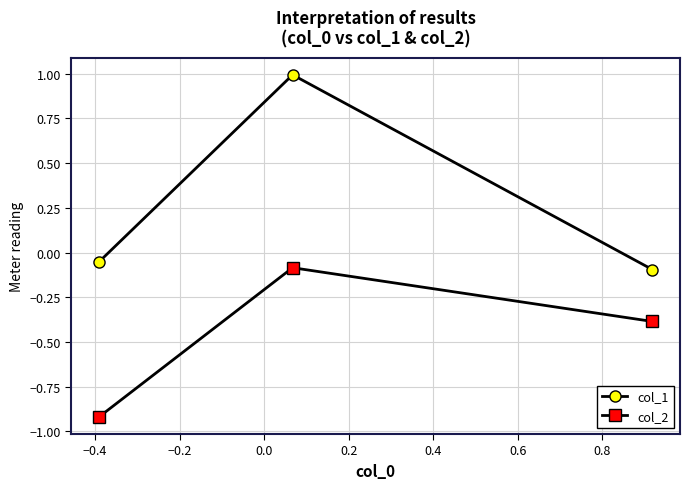

What is the smallest value displayed?

-0.9